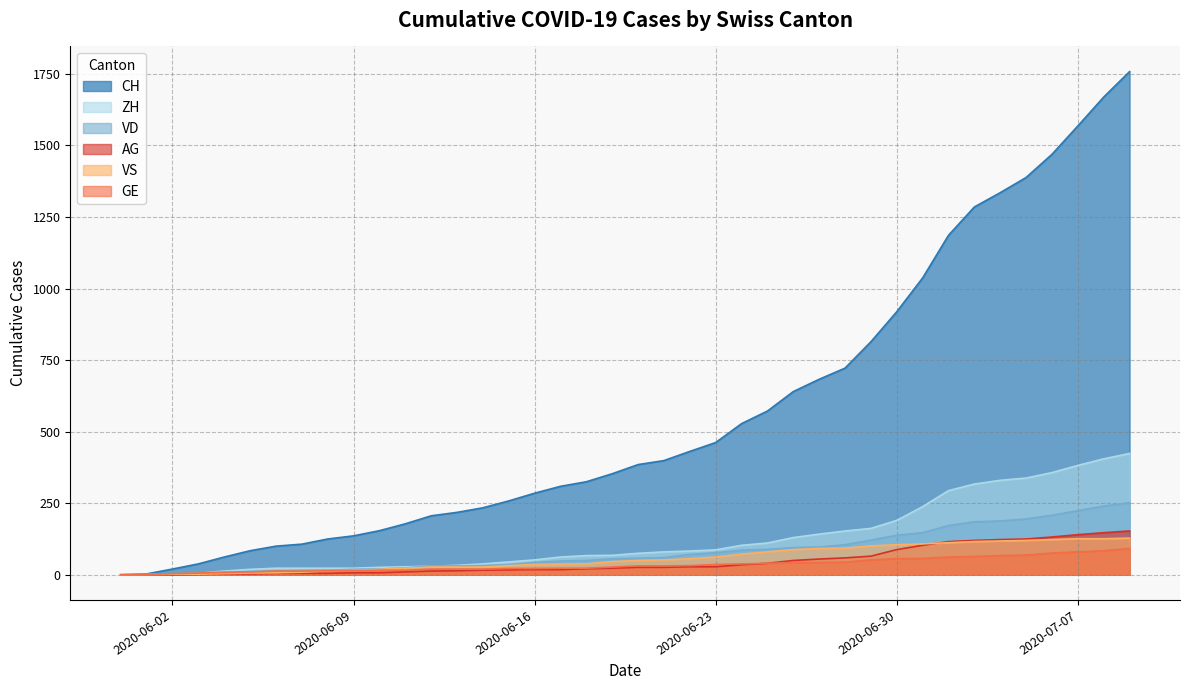

Which series has the widest spread of values?

CH